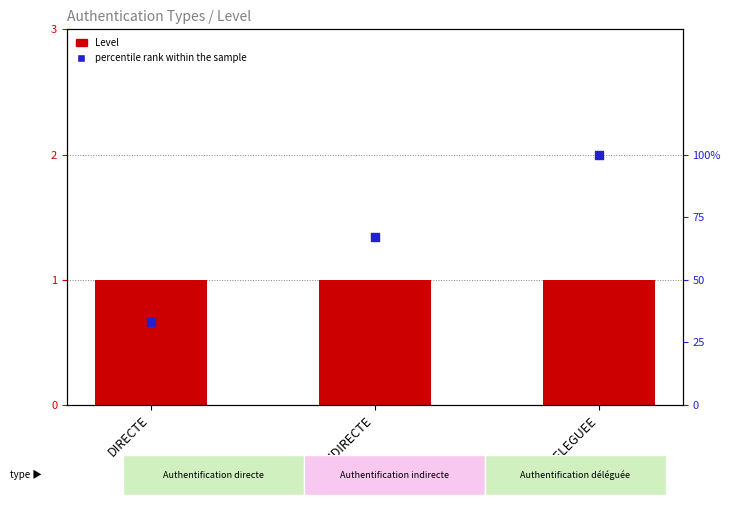

What are all the series names shown in the legend?

Level, percentile rank within the sample